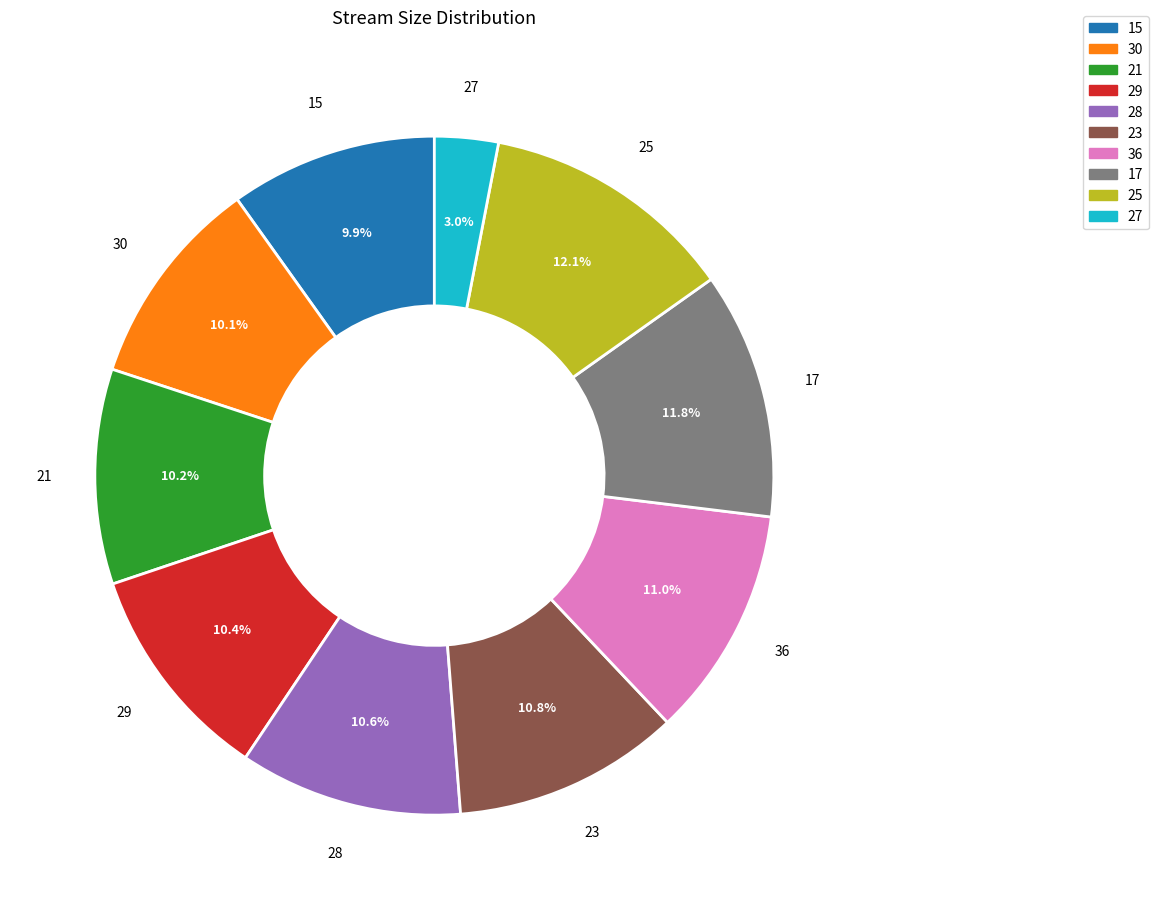

To the nearest percent, what is the difference between the largest and smallest slice percentages?

9%